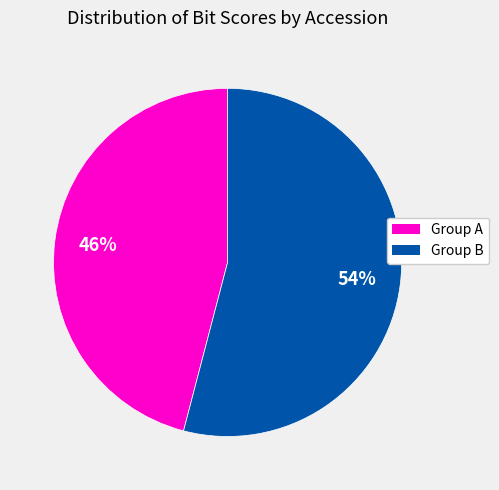

True or false: Group A accounts for 46% of the total.

True